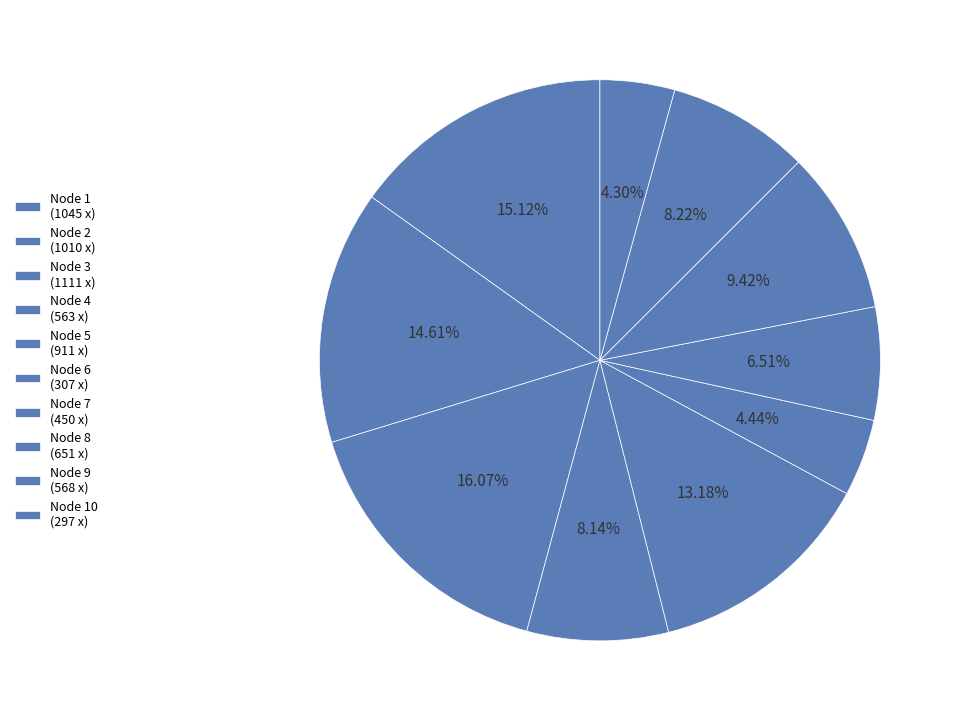

How many slices are in this pie chart?

10